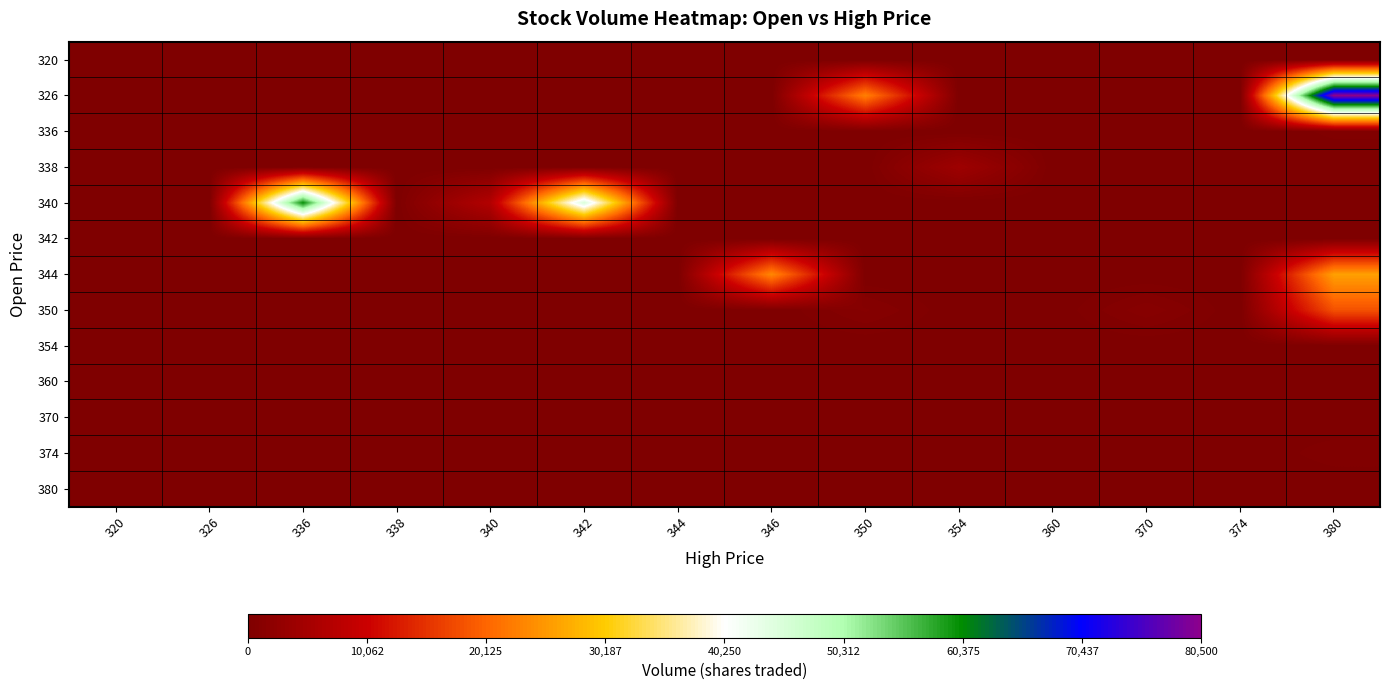

Reading left to right, list all the values displayed in this chart.

320: 320=0	326=200	336=0	338=0	340=0	342=0	344=0	346=0	350=0	354=0	360=0	370=0	374=0	380=200
326: 320=0	326=0	336=0	338=0	340=0	342=0	344=0	346=0	350=22800	354=0	360=0	370=0	374=0	380=80500
336: 320=0	326=0	336=0	338=0	340=0	342=0	344=0	346=0	350=0	354=0	360=0	370=0	374=0	380=400
338: 320=0	326=0	336=0	338=0	340=0	342=0	344=0	346=0	350=0	354=4200	360=0	370=0	374=0	380=0
340: 320=0	326=0	336=60100	338=0	340=6900	342=45200	344=0	346=0	350=0	354=0	360=0	370=0	374=0	380=0
342: 320=0	326=0	336=0	338=0	340=0	342=0	344=0	346=0	350=0	354=0	360=0	370=0	374=0	380=0
344: 320=0	326=0	336=0	338=0	340=0	342=0	344=0	346=23500	350=0	354=0	360=0	370=0	374=0	380=25900
350: 320=0	326=0	336=0	338=0	340=0	342=0	344=0	346=0	350=1000	354=0	360=0	370=1200	374=0	380=18100
354: 320=0	326=0	336=0	338=0	340=0	342=0	344=0	346=0	350=0	354=0	360=0	370=0	374=0	380=0
360: 320=0	326=0	336=0	338=0	340=0	342=0	344=0	346=0	350=0	354=0	360=0	370=0	374=0	380=0
370: 320=0	326=0	336=0	338=0	340=0	342=0	344=0	346=0	350=0	354=0	360=0	370=0	374=300	380=0
374: 320=0	326=0	336=0	338=0	340=0	342=0	344=0	346=0	350=0	354=0	360=0	370=0	374=0	380=500
380: 320=0	326=0	336=0	338=0	340=0	342=0	344=0	346=0	350=0	354=0	360=0	370=0	374=0	380=0